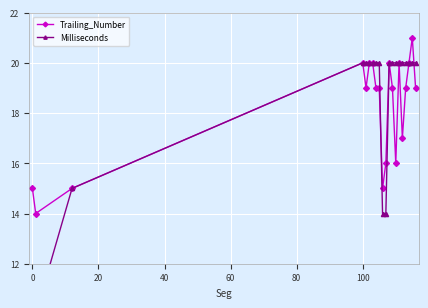

How many lines are shown in the chart?

2